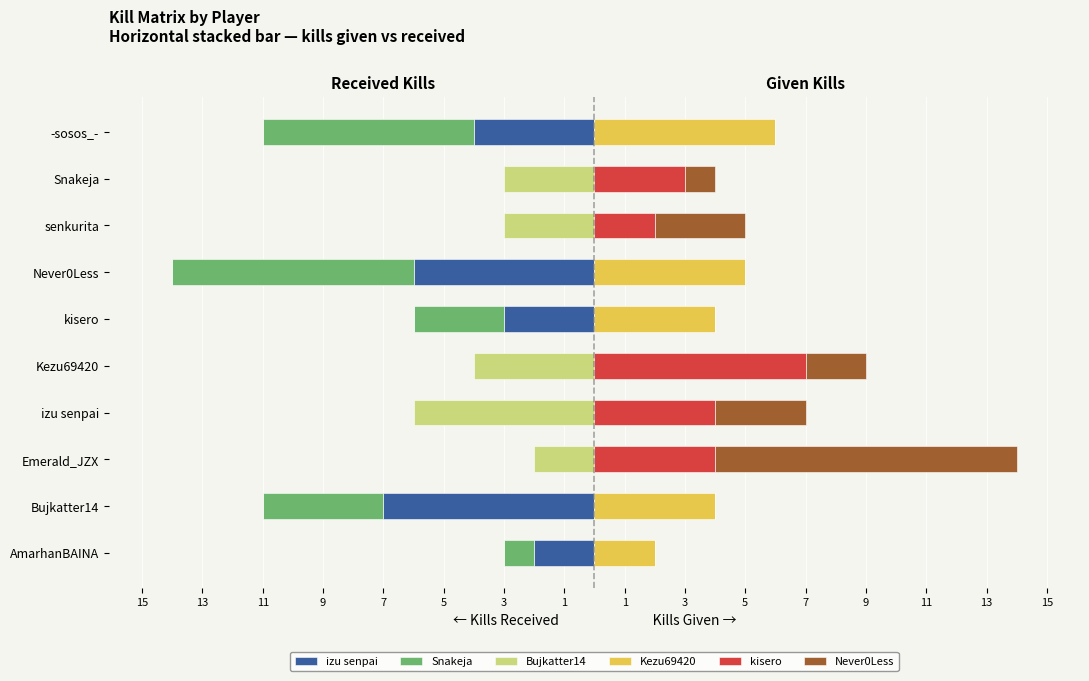

What is the total value across all series at Never0Less?

-9